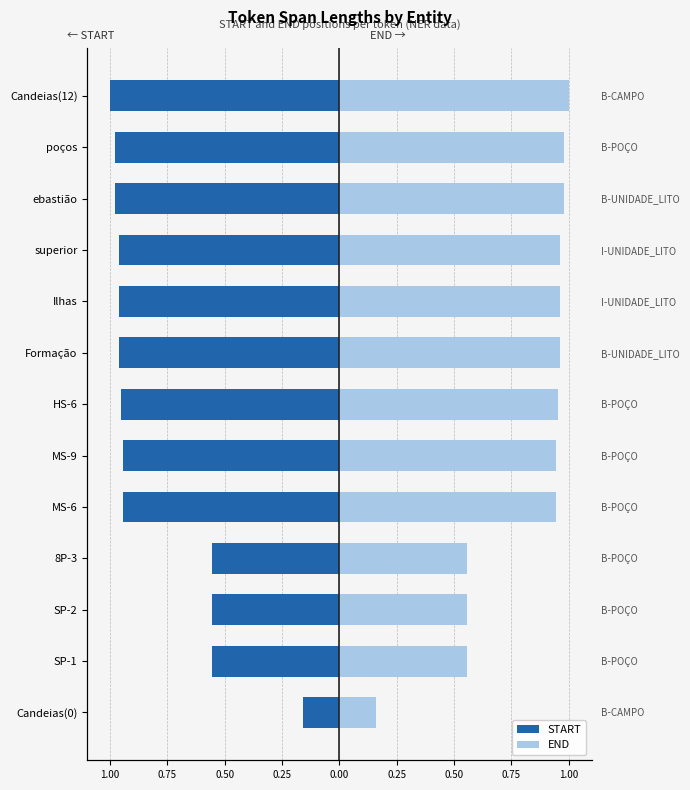

What is the difference between the second highest and second lowest values in the START series?

0.4